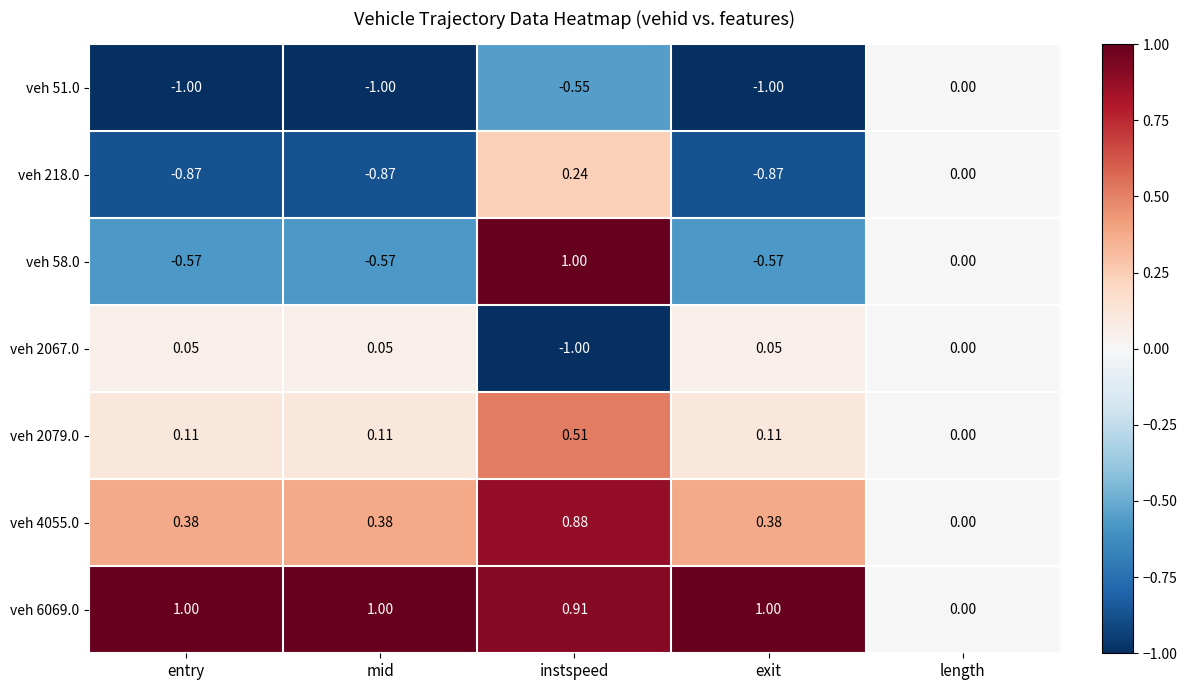

At which label does veh 58.0 reach its peak?

instspeed